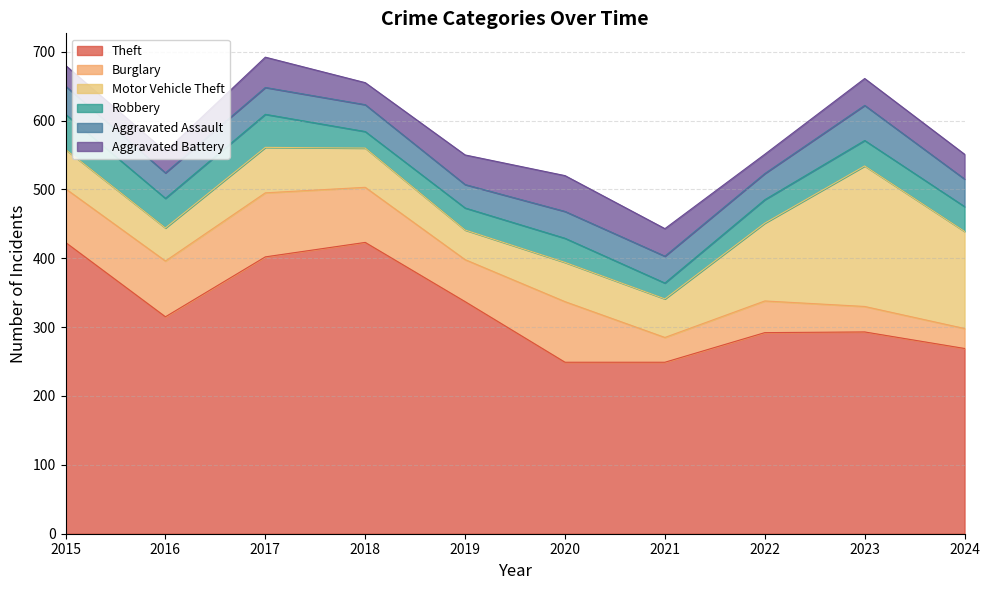

Reading left to right, what are all the values shown in this chart?

Theft: 423	315	402	423	337	249	249	292	293	269
Burglary: 78	81	93	80	61	88	36	46	37	29
Motor Vehicle Theft: 57	48	66	57	43	57	56	113	204	141
Robbery: 51	43	48	24	32	35	23	34	37	36
Aggravated Assault: 41	37	39	39	34	39	39	38	51	40
Aggravated Battery: 30	31	44	32	43	52	40	28	39	36